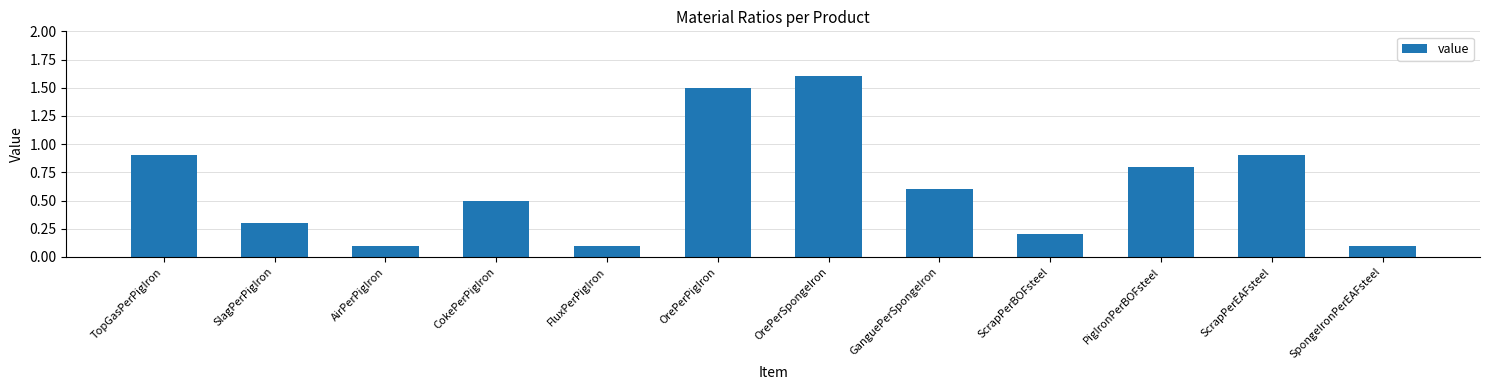

Between PigIronPerBOFsteel and FluxPerPigIron, which is larger?

PigIronPerBOFsteel